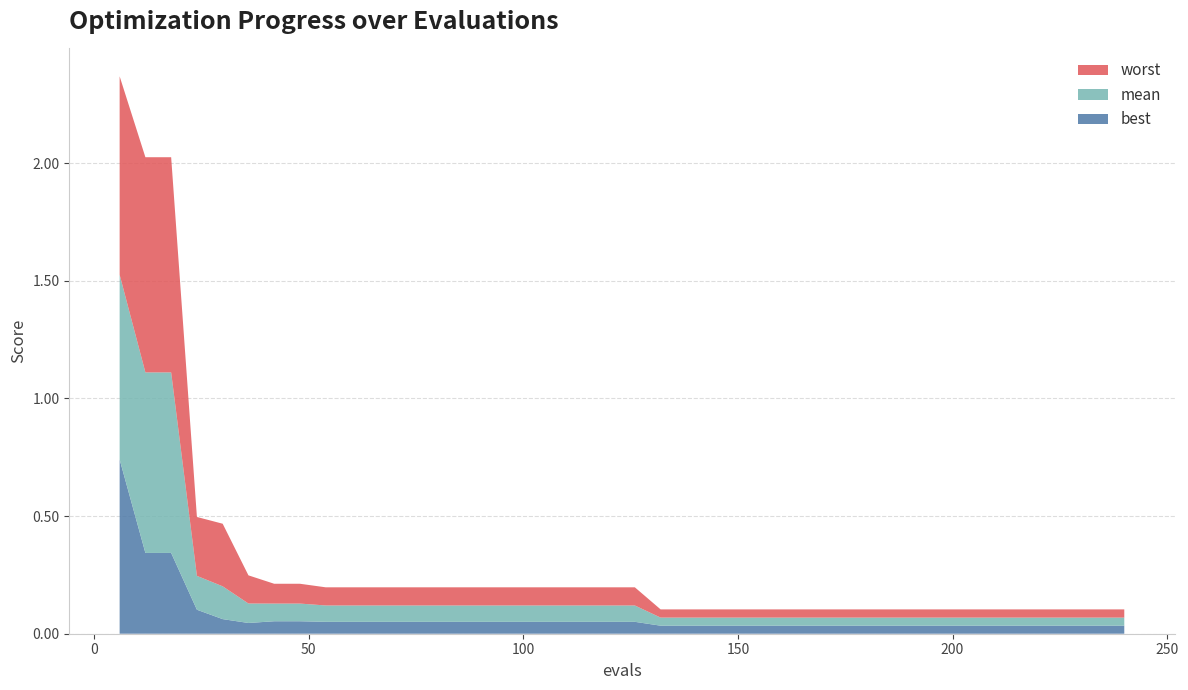

Reading right to left, transcribe all the data shown in this chart.

best: 240=0.0	234=0.0	228=0.0	222=0.0	216=0.0	210=0.0	204=0.0	198=0.0	192=0.0	186=0.0	180=0.0	174=0.0	168=0.0	162=0.0	156=0.0	150=0.0	144=0.0	138=0.0	132=0.0	126=0.1	120=0.1	114=0.1	108=0.1	102=0.1	96=0.1	90=0.1	84=0.1	78=0.1	72=0.1	66=0.1	60=0.1	54=0.1	48=0.1	42=0.1	36=0.0	30=0.1	24=0.1	18=0.3	12=0.3	6=0.7
mean: 240=0.0	234=0.0	228=0.0	222=0.0	216=0.0	210=0.0	204=0.0	198=0.0	192=0.0	186=0.0	180=0.0	174=0.0	168=0.0	162=0.0	156=0.0	150=0.0	144=0.0	138=0.0	132=0.0	126=0.1	120=0.1	114=0.1	108=0.1	102=0.1	96=0.1	90=0.1	84=0.1	78=0.1	72=0.1	66=0.1	60=0.1	54=0.1	48=0.1	42=0.1	36=0.1	30=0.1	24=0.1	18=0.8	12=0.8	6=0.8
worst: 240=0.0	234=0.0	228=0.0	222=0.0	216=0.0	210=0.0	204=0.0	198=0.0	192=0.0	186=0.0	180=0.0	174=0.0	168=0.0	162=0.0	156=0.0	150=0.0	144=0.0	138=0.0	132=0.0	126=0.1	120=0.1	114=0.1	108=0.1	102=0.1	96=0.1	90=0.1	84=0.1	78=0.1	72=0.1	66=0.1	60=0.1	54=0.1	48=0.1	42=0.1	36=0.1	30=0.3	24=0.3	18=0.9	12=0.9	6=0.8